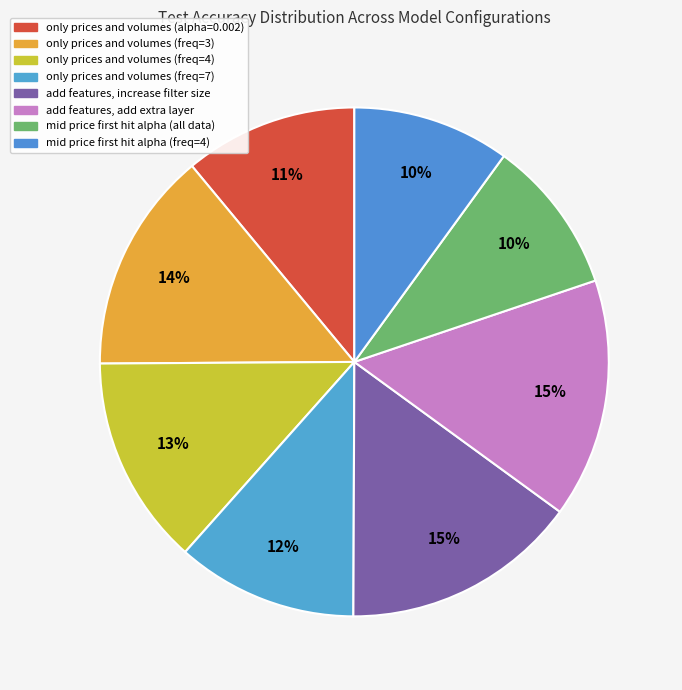

What portion of the pie excludes only prices and volumes (freq=7)?

88.5%